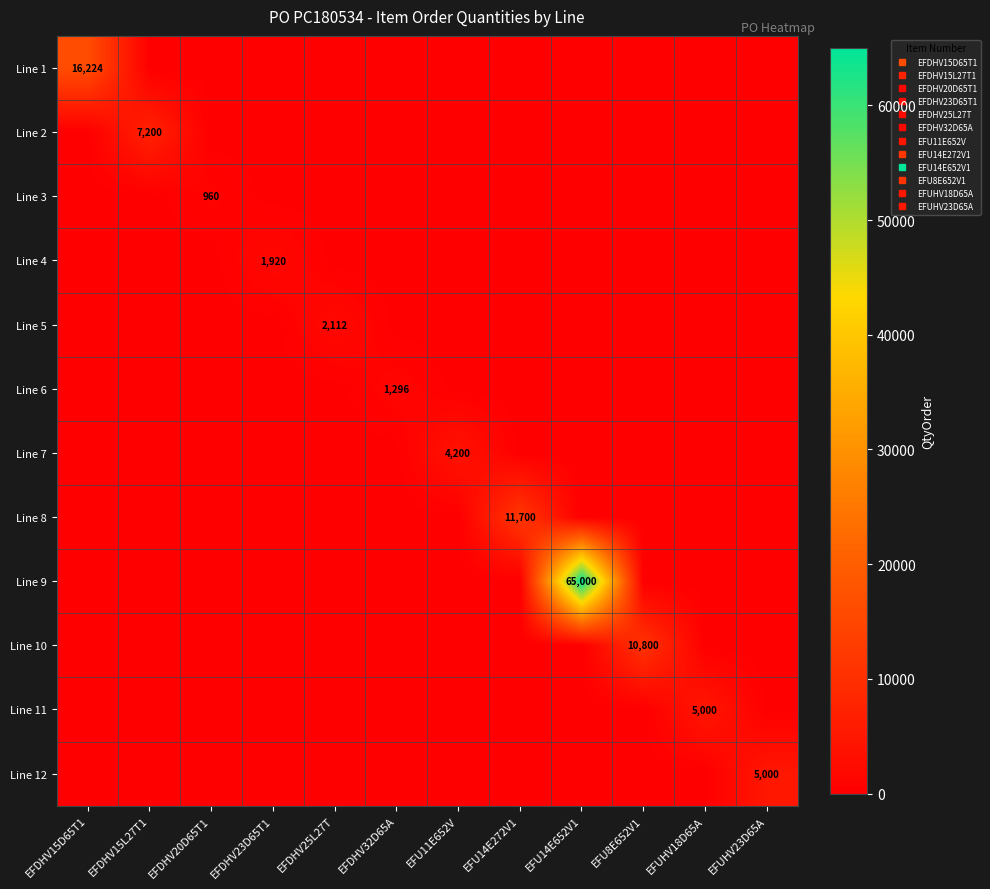

What is the greatest value displayed?

65000